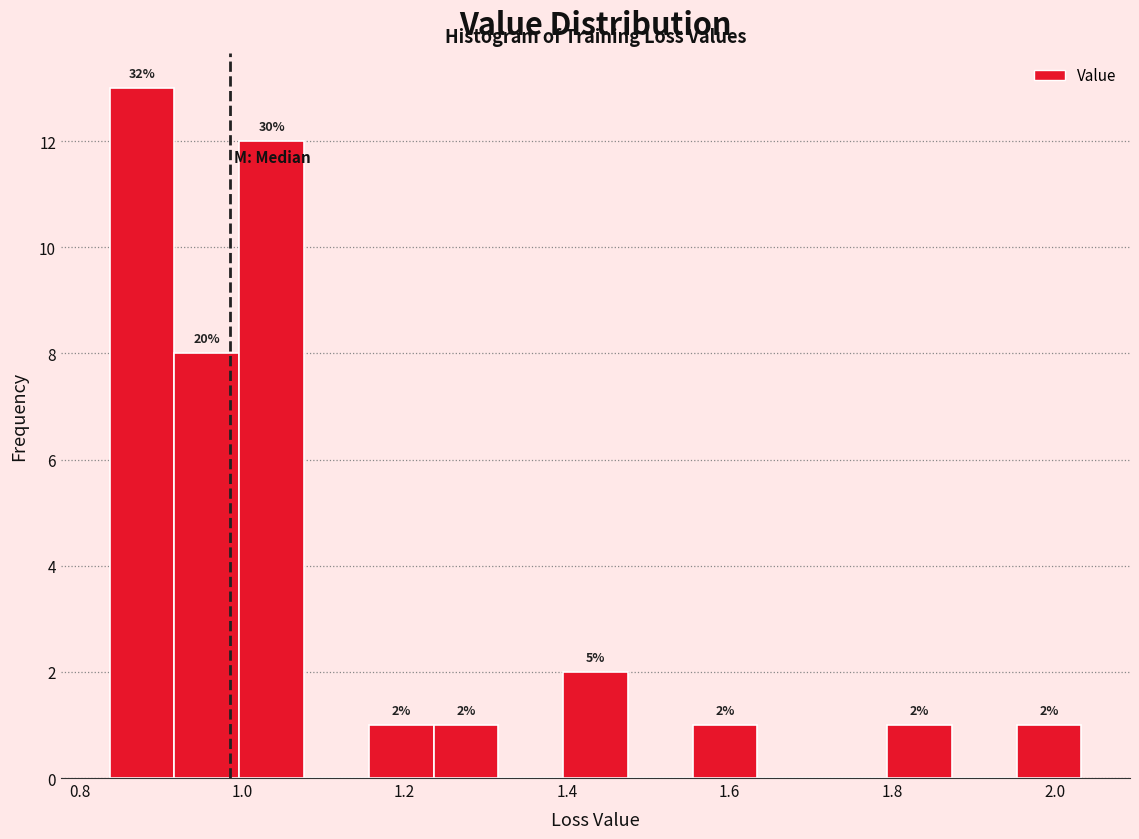

Read against the x-axis, roughly where is the centre of the tallest bar?

0.88